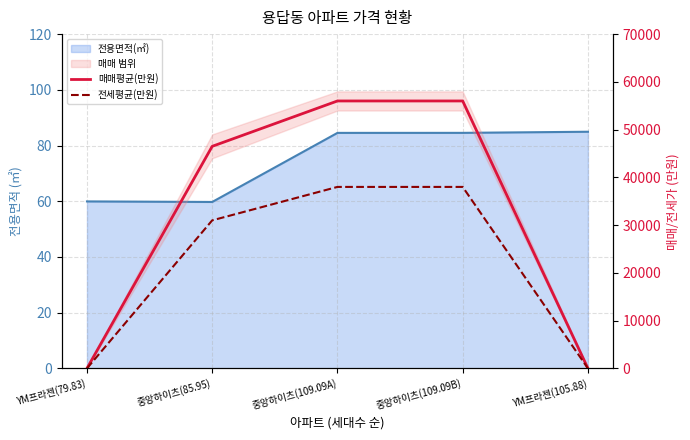

Reading left to right, extract all data points from this chart.

매매평균(만원): 0	46500	56000	56000	0
전세평균(만원): 0	31000	38000	38000	0